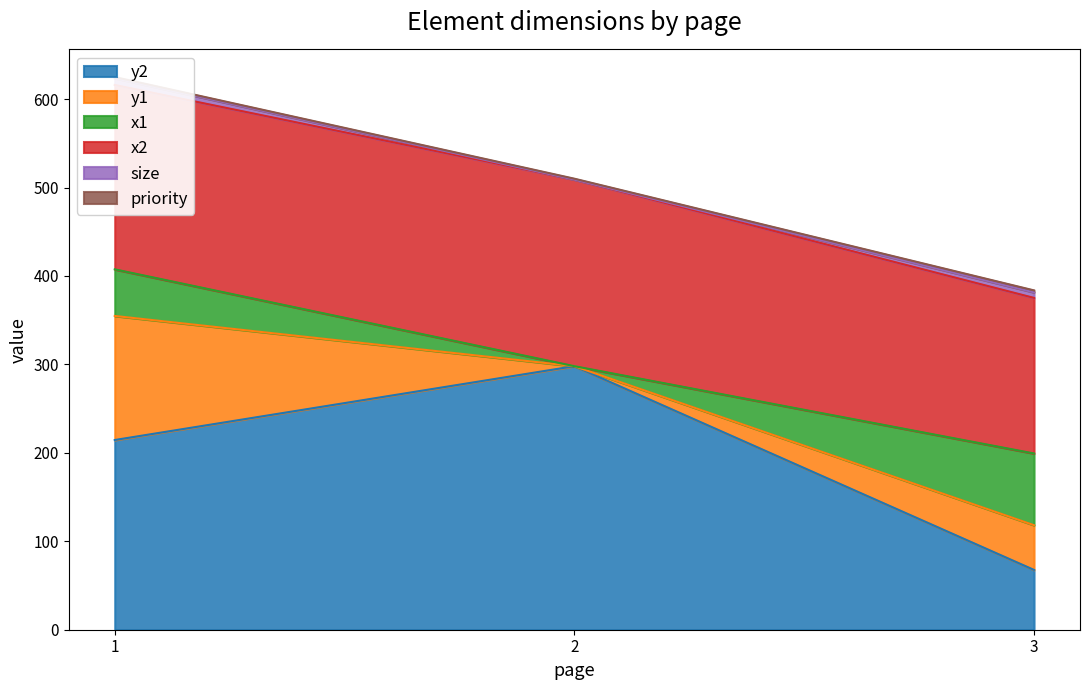

List the labels in order of y2 value, smallest first.

3, 1, 2